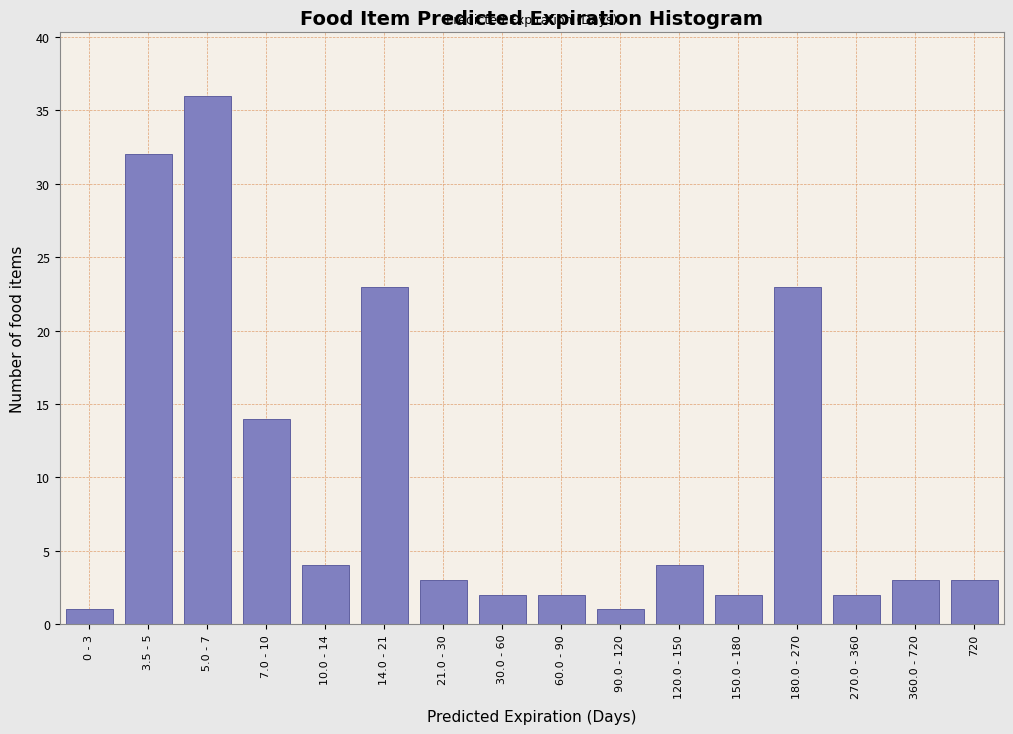

Reading right to left, transcribe all the data shown in this chart.

720=3	360.0 - 720=3	270.0 - 360=2	180.0 - 270=23	150.0 - 180=2	120.0 - 150=4	90.0 - 120=1	60.0 - 90=2	30.0 - 60=2	21.0 - 30=3	14.0 - 21=23	10.0 - 14=4	7.0 - 10=14	5.0 - 7=36	3.5 - 5=32	0 - 3=1